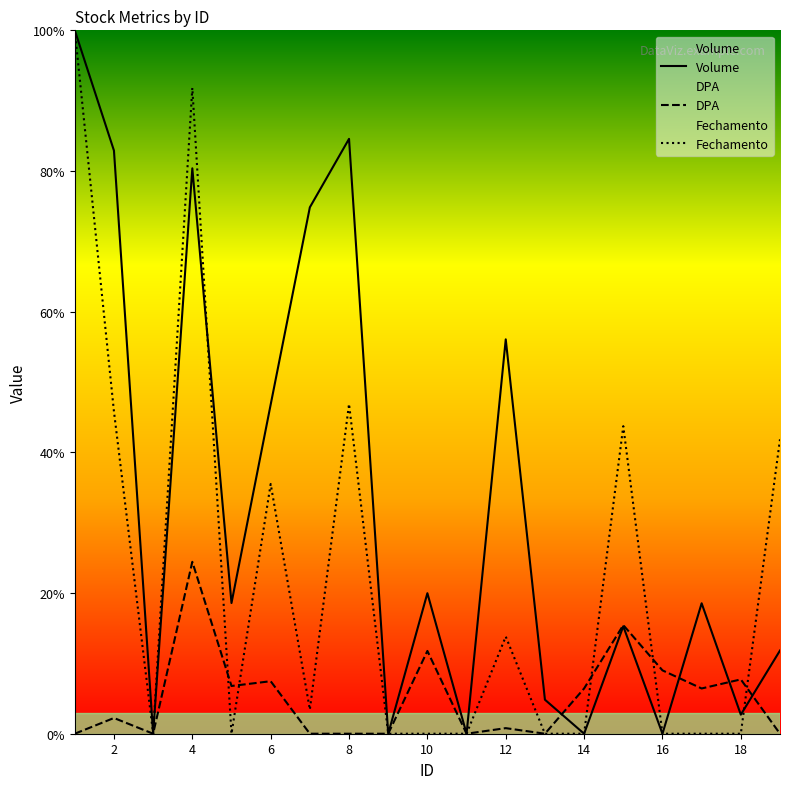

Which series has the largest range (max minus min)?

Fechamento